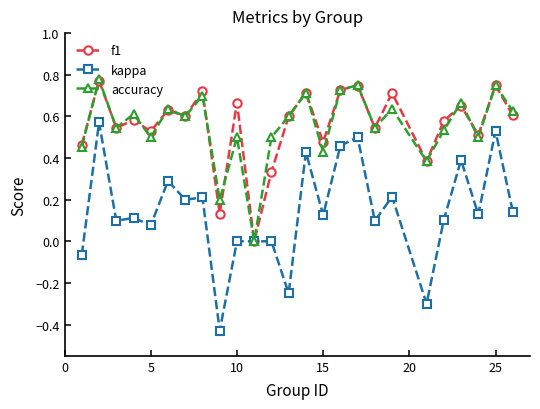

True or false: accuracy has more than 0 points higher than both neighbors.

True